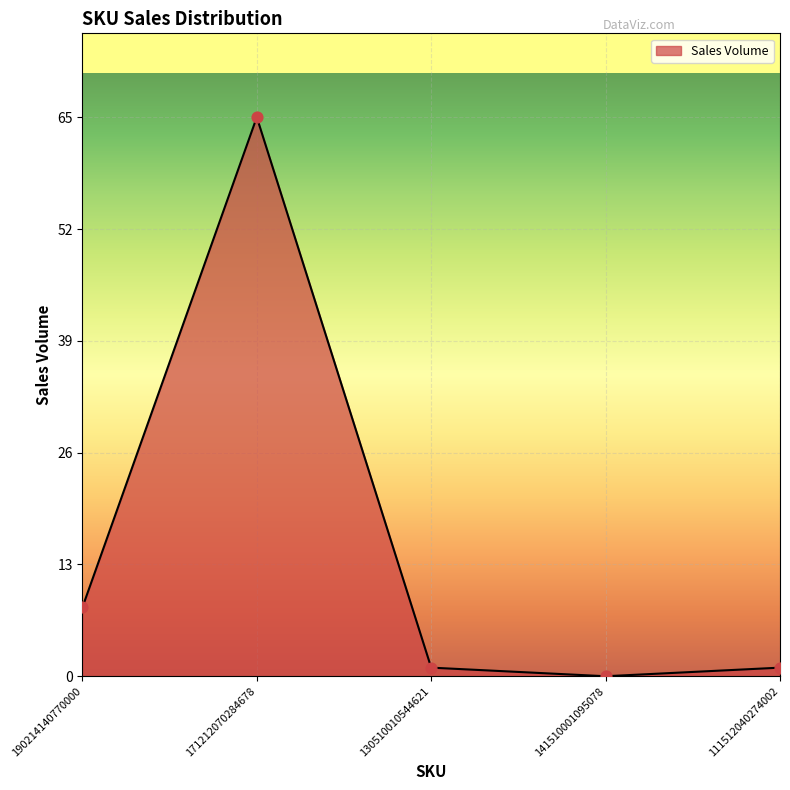

Between 111512040274002 and 190214140770000, which is larger?

190214140770000